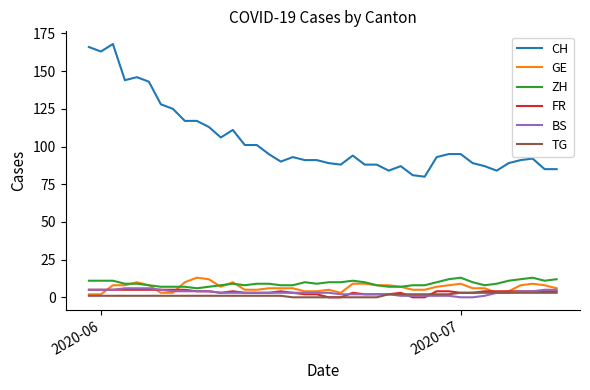

What is the maximum value for GE?

13